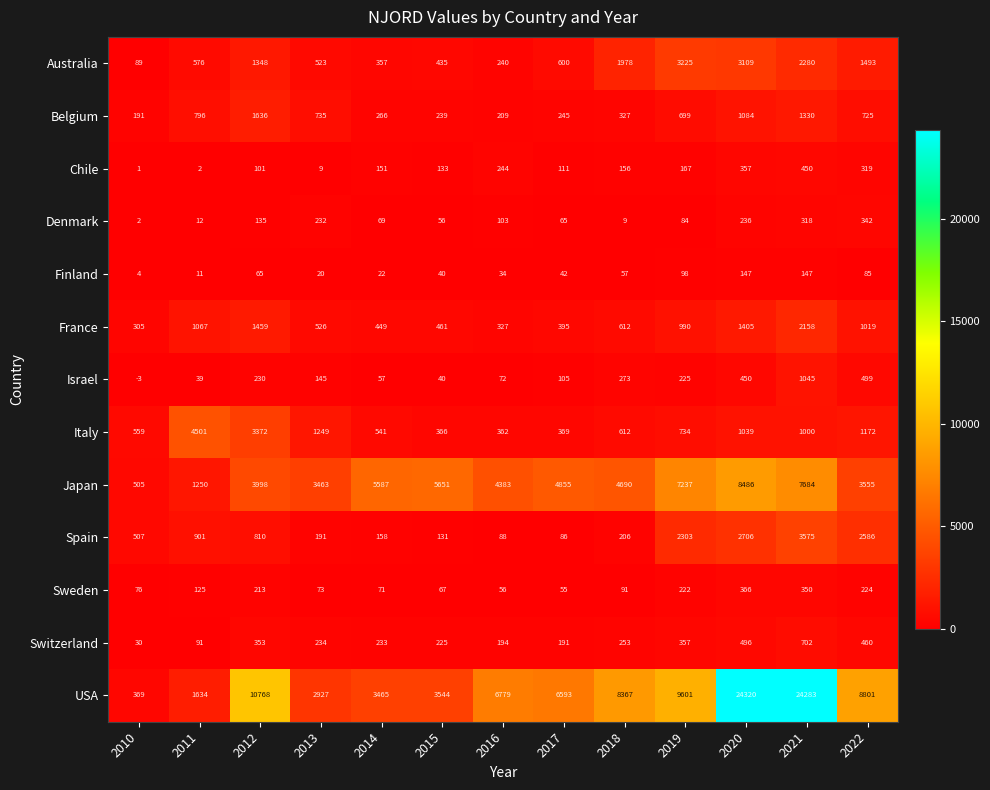

Where is Australia nearest to the value 1657?

2022